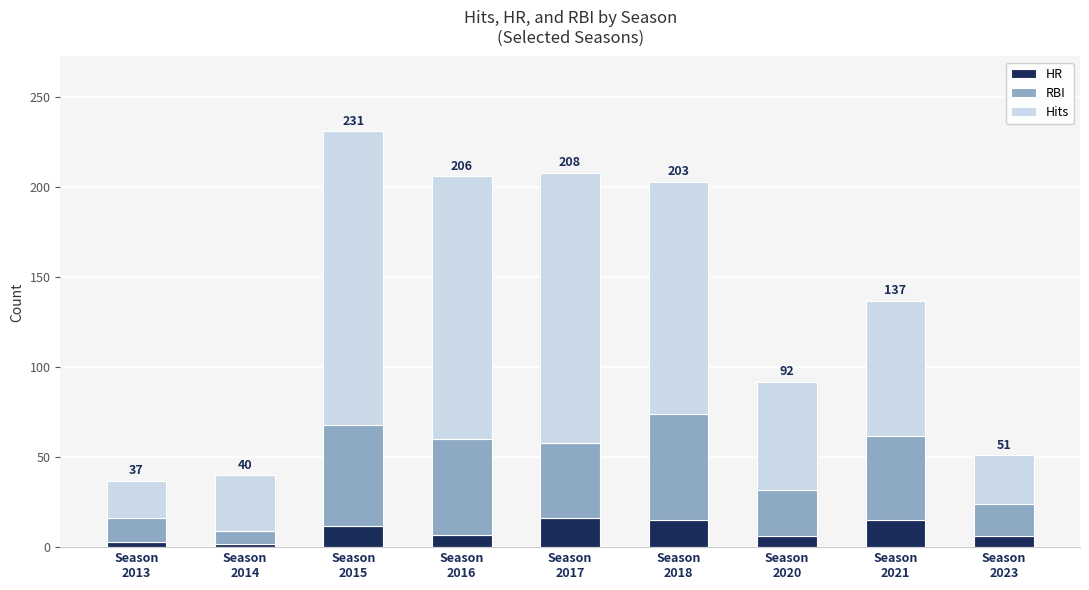

How many data points does each series have?

9